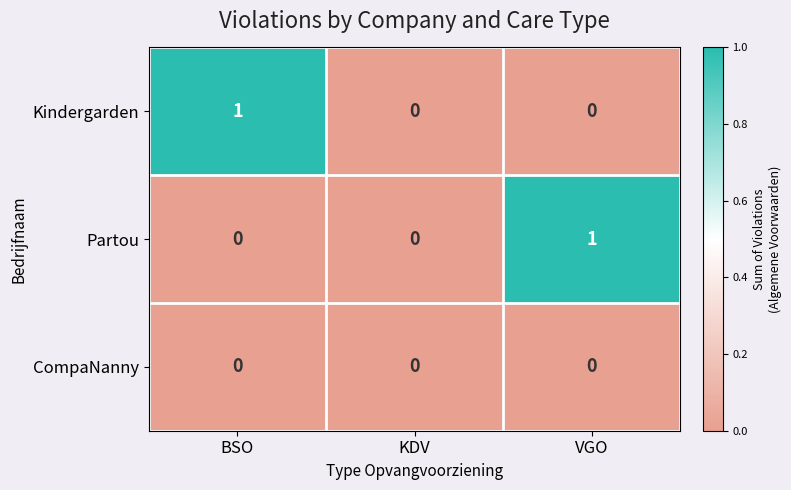

At which label does Kindergarden reach its peak?

BSO